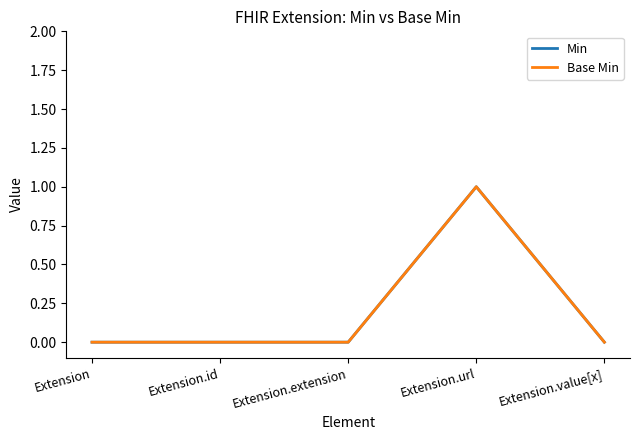

Reading left to right, transcribe all the data shown in this chart.

Min: Extension=0	Extension.id=0	Extension.extension=0	Extension.url=1	Extension.value[x]=0
Base Min: Extension=0	Extension.id=0	Extension.extension=0	Extension.url=1	Extension.value[x]=0